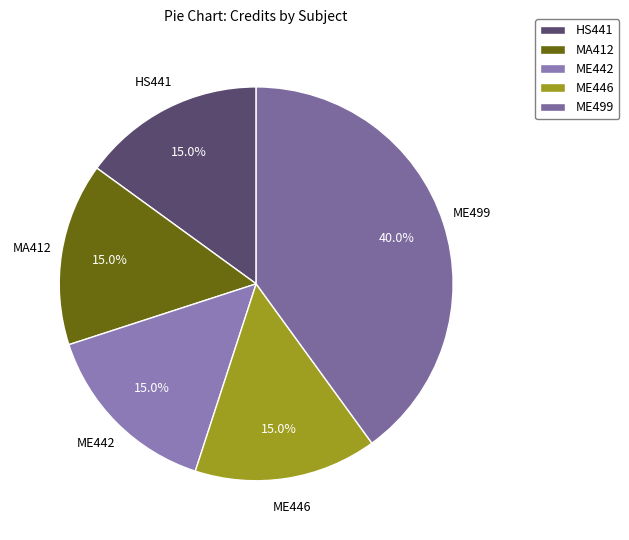

Which category has the biggest portion of the pie?

ME499